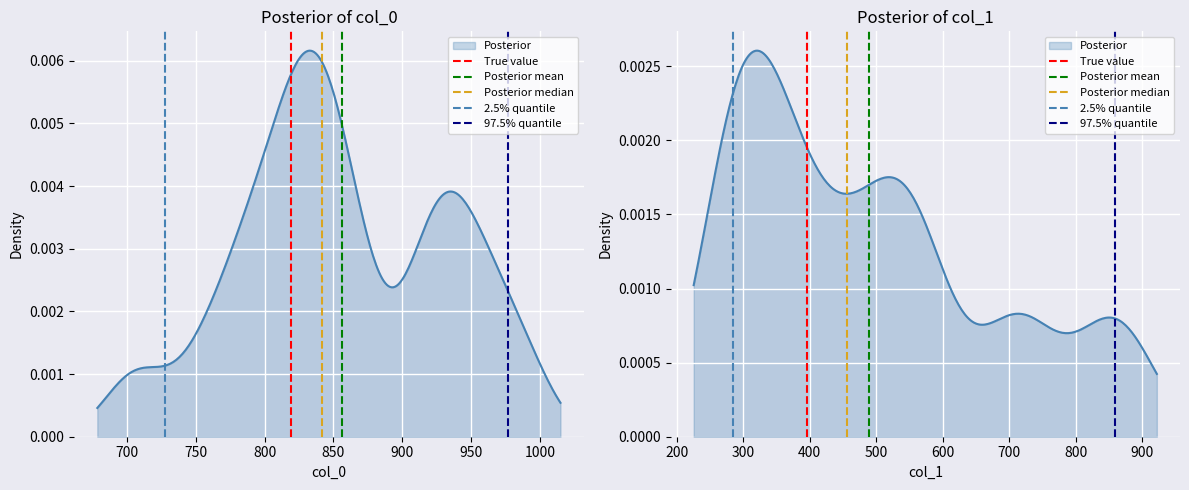

Which series changed the most between 650 and 700?

True value